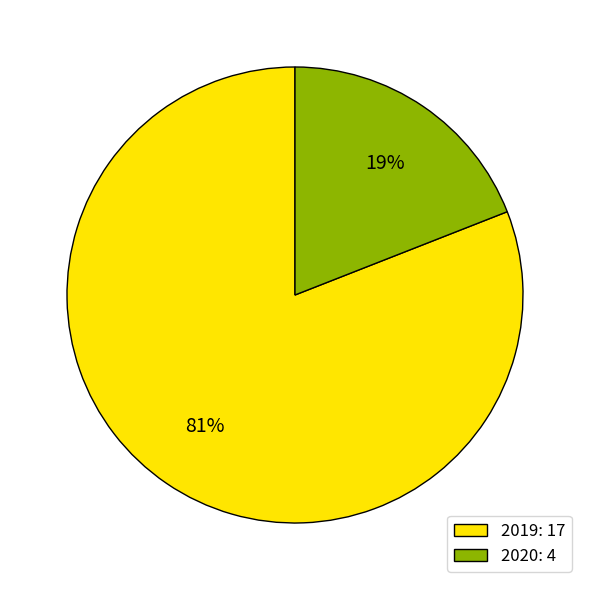

To the nearest percent, what percentage of the pie is 2020?

19%